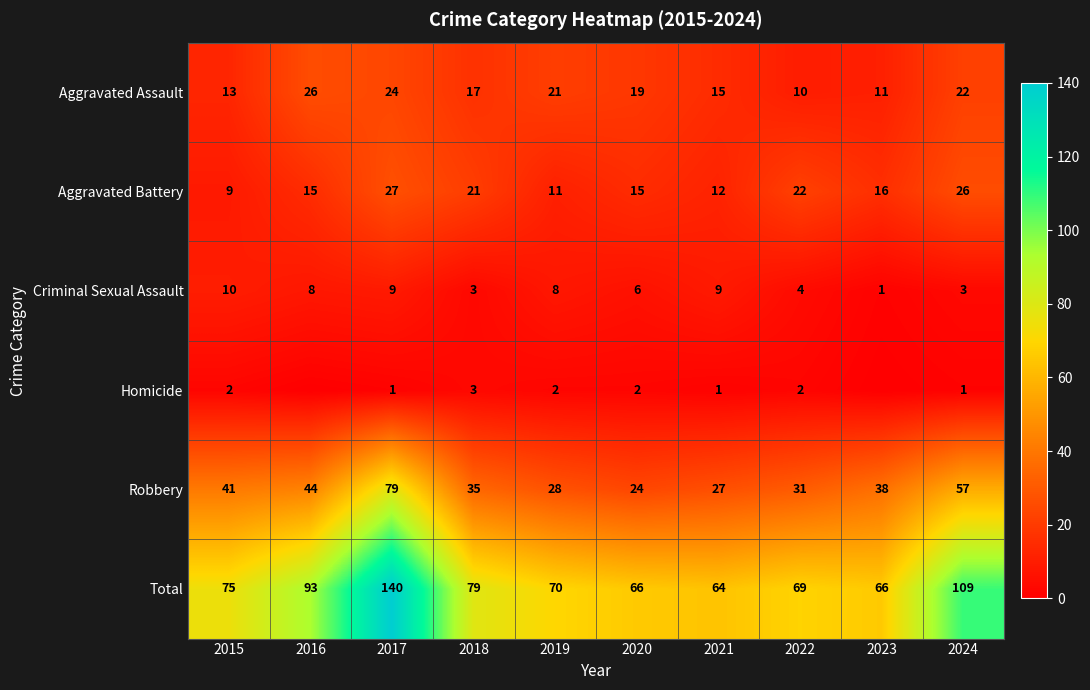

Which series has the largest range (max minus min)?

Total